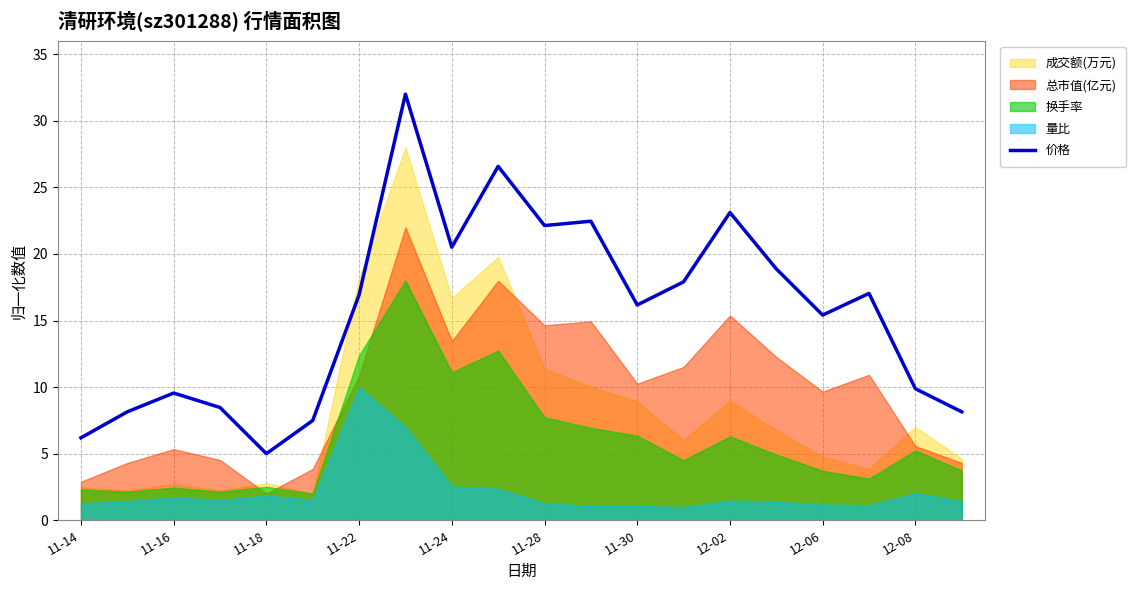

The 价格 series shows 28.1 at 11-30. True or false?

False